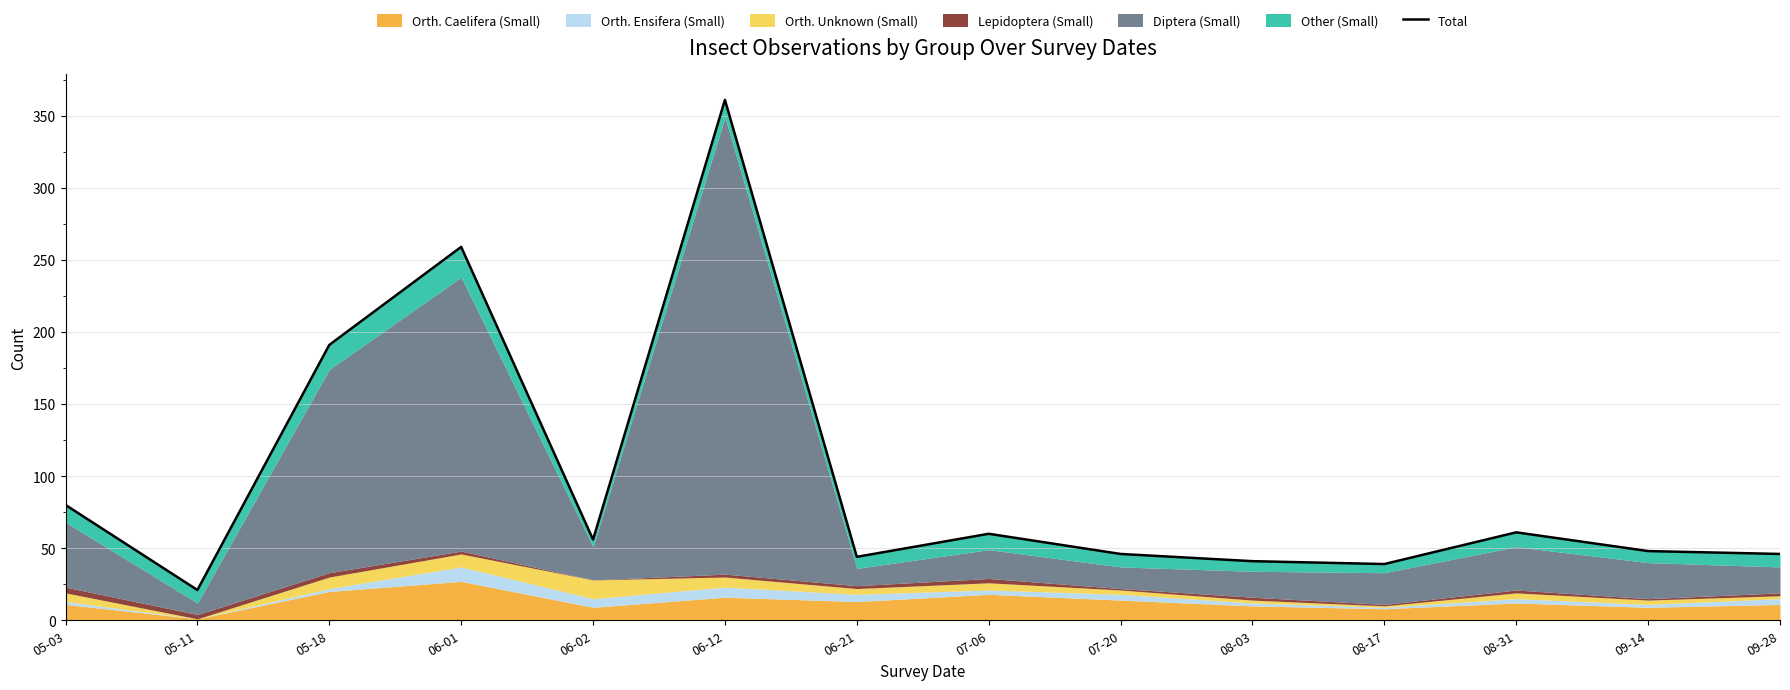

Where is the first local maximum?

06-01